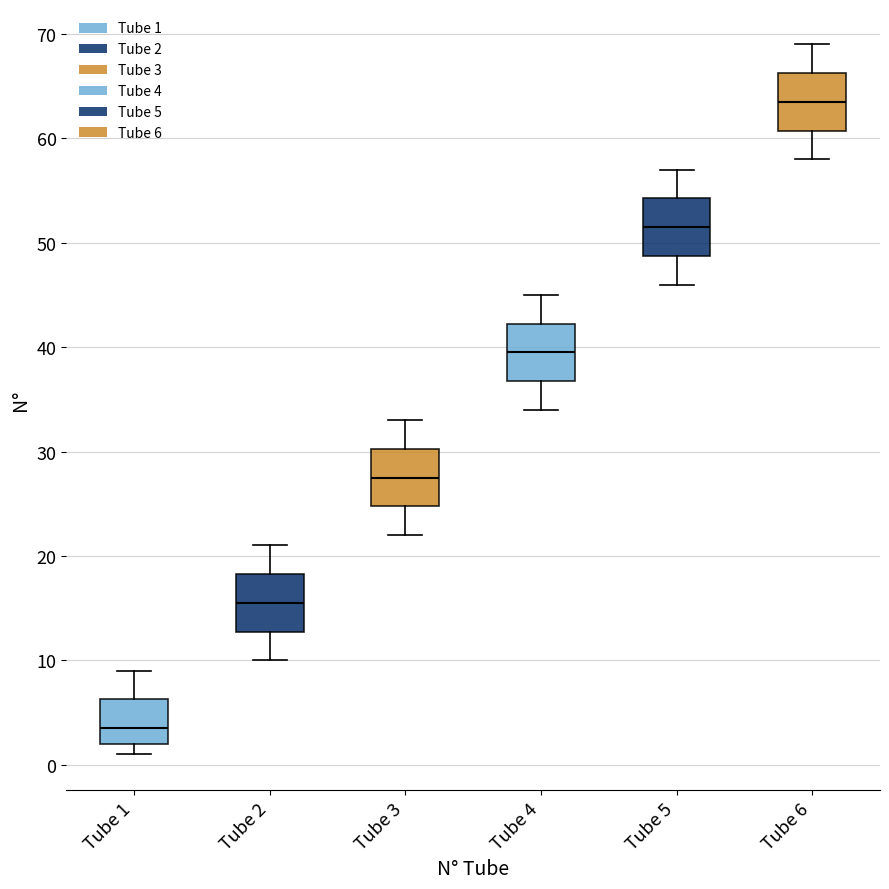

Where is the lower edge of the box for Tube 2 on the y-axis? The values are not printed on the chart, so give them approximately, as read against the axis.

13